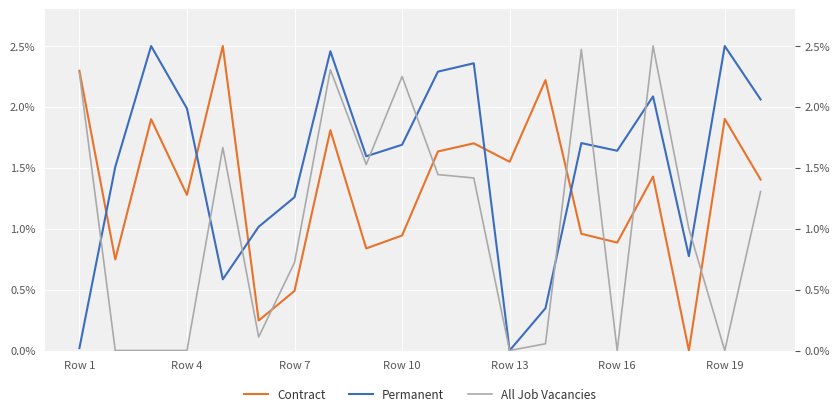

True or false: Contract has a value of 1.3 at Row 10.

False